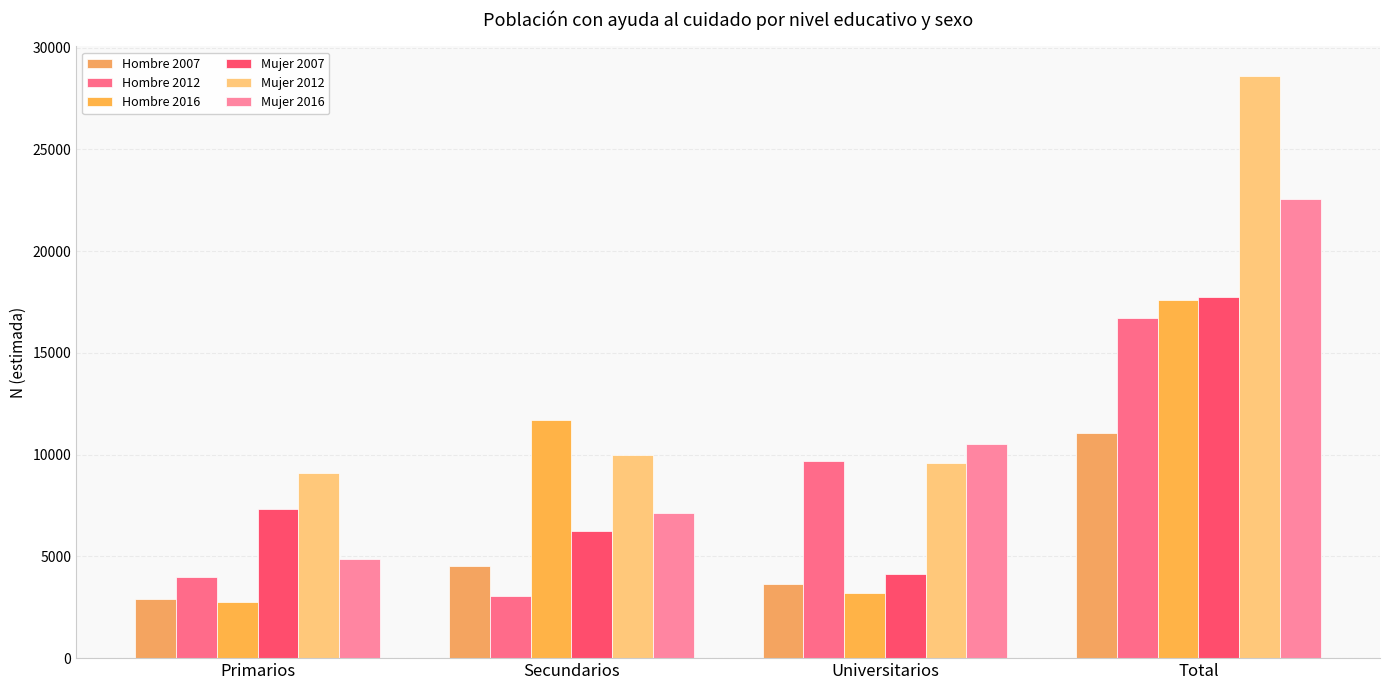

How many bars are there in each group?

6